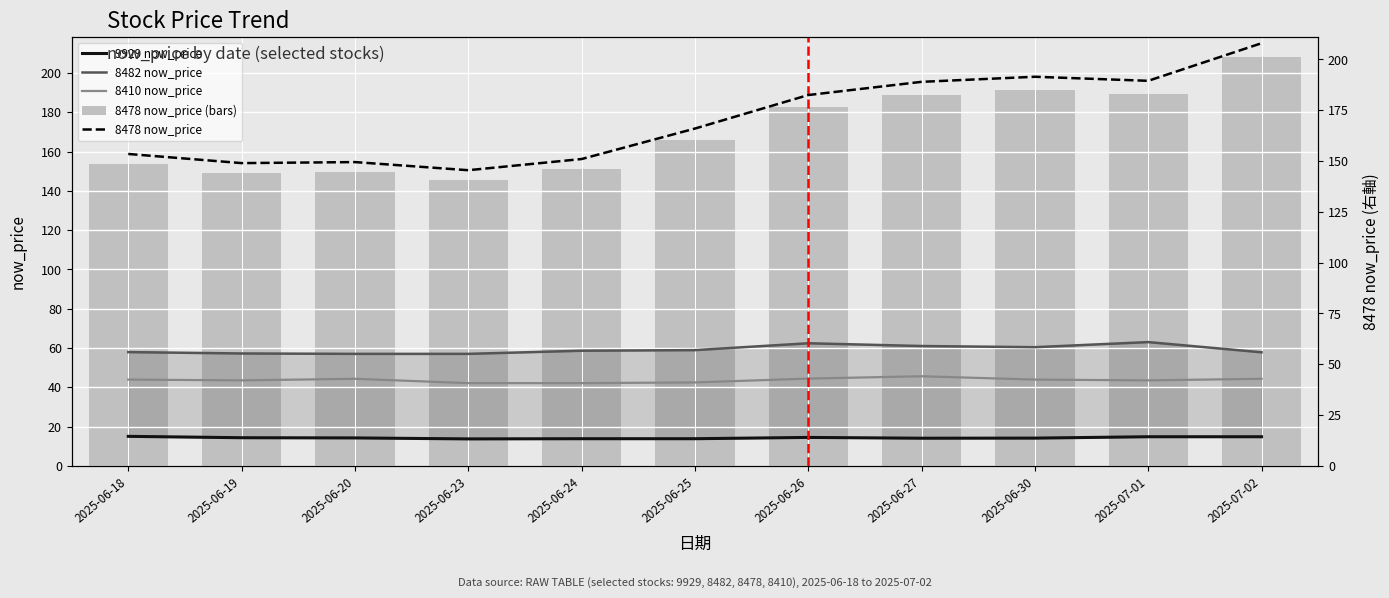

Is it true that 9929 now_price equals 4.2 at 2025-07-02?

False